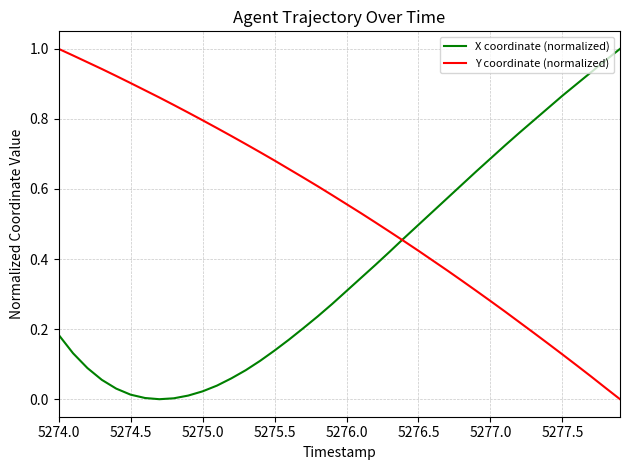

List the series in order of their overall mean, lowest first.

X coordinate (normalized), Y coordinate (normalized)